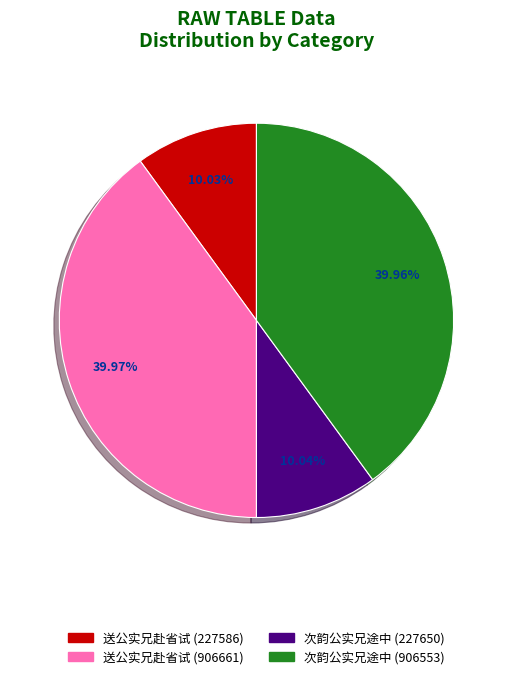

Is the sum of 送公实兄赴省试 (227586) and 次韵公实兄途中 (906553) greater than half?

No